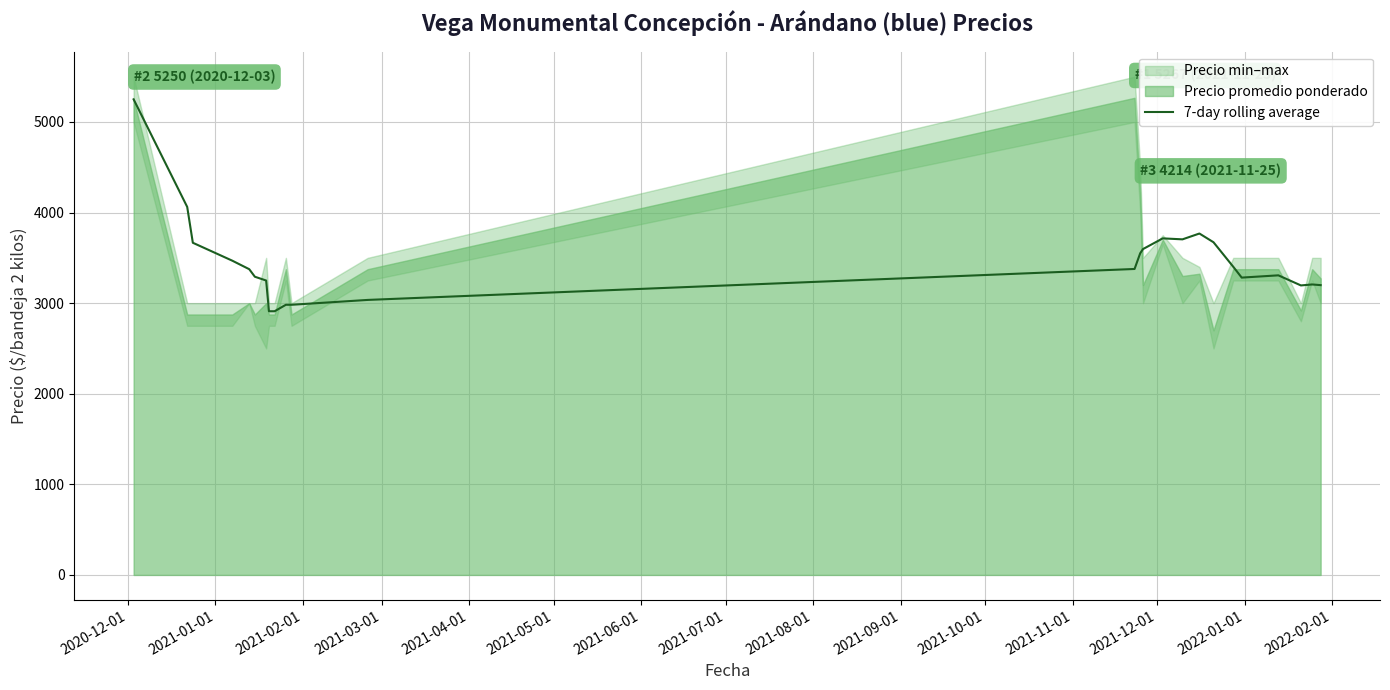

What is the average value?

3446.6